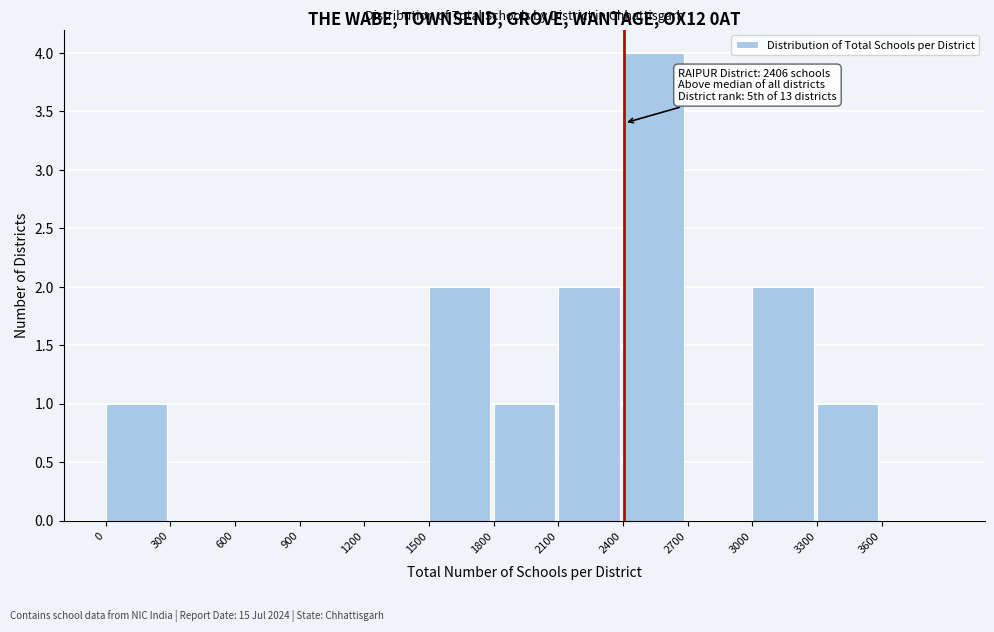

Which range on the x-axis has the tallest bar?

2400 to 2700